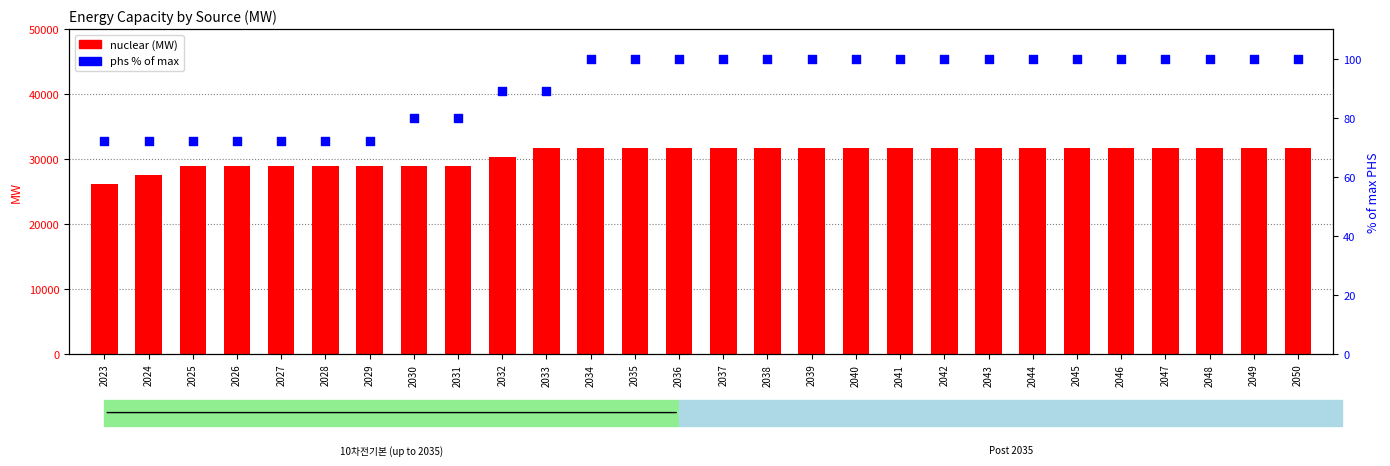

Which series reaches the minimum Y coordinate?

phs (% of max)